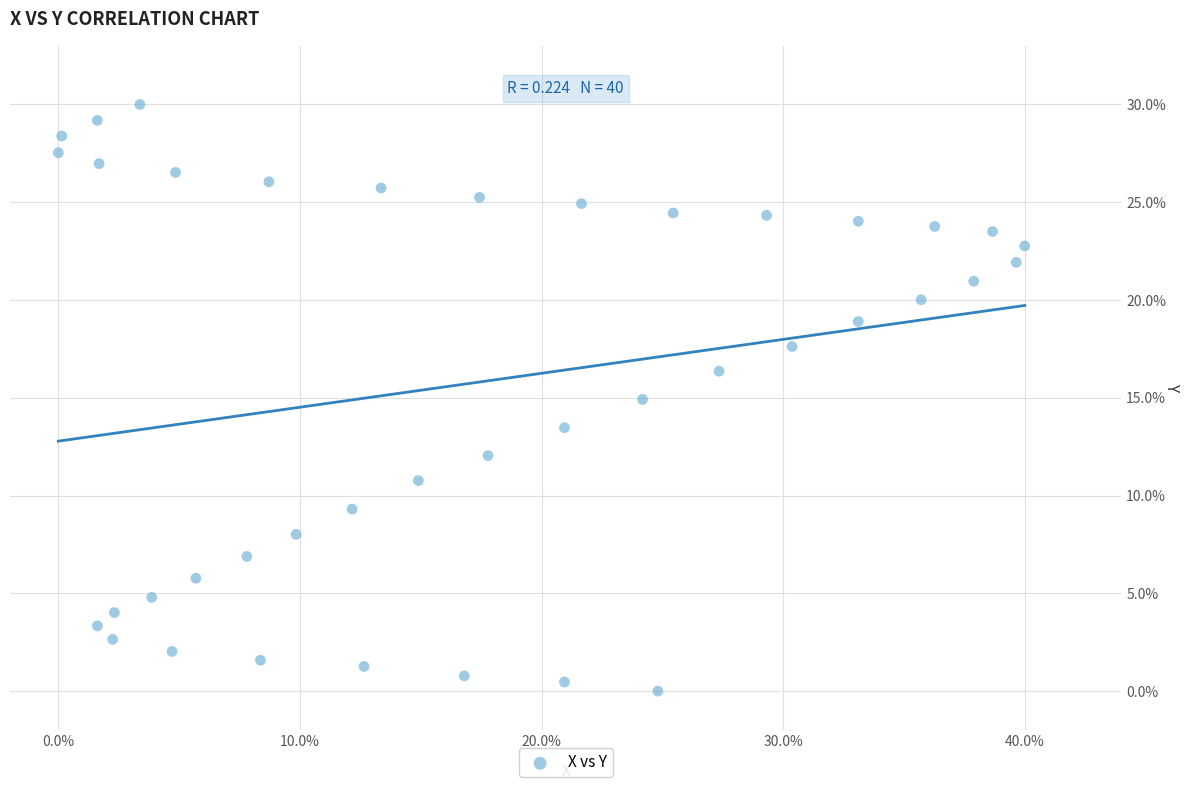

What is the range of Y values (max minus min)?

30.0